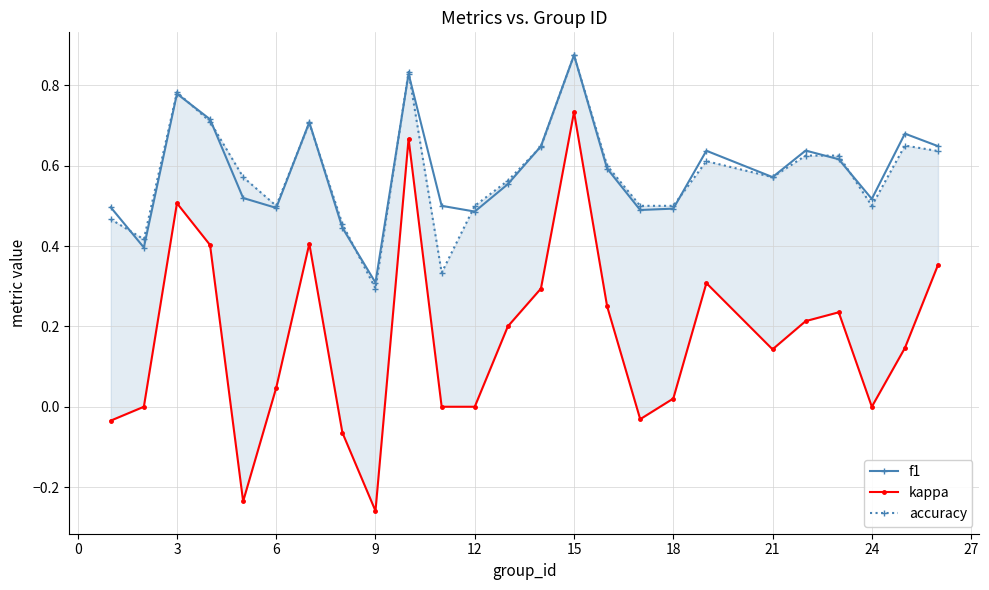

What is the minimum value for f1?

0.3